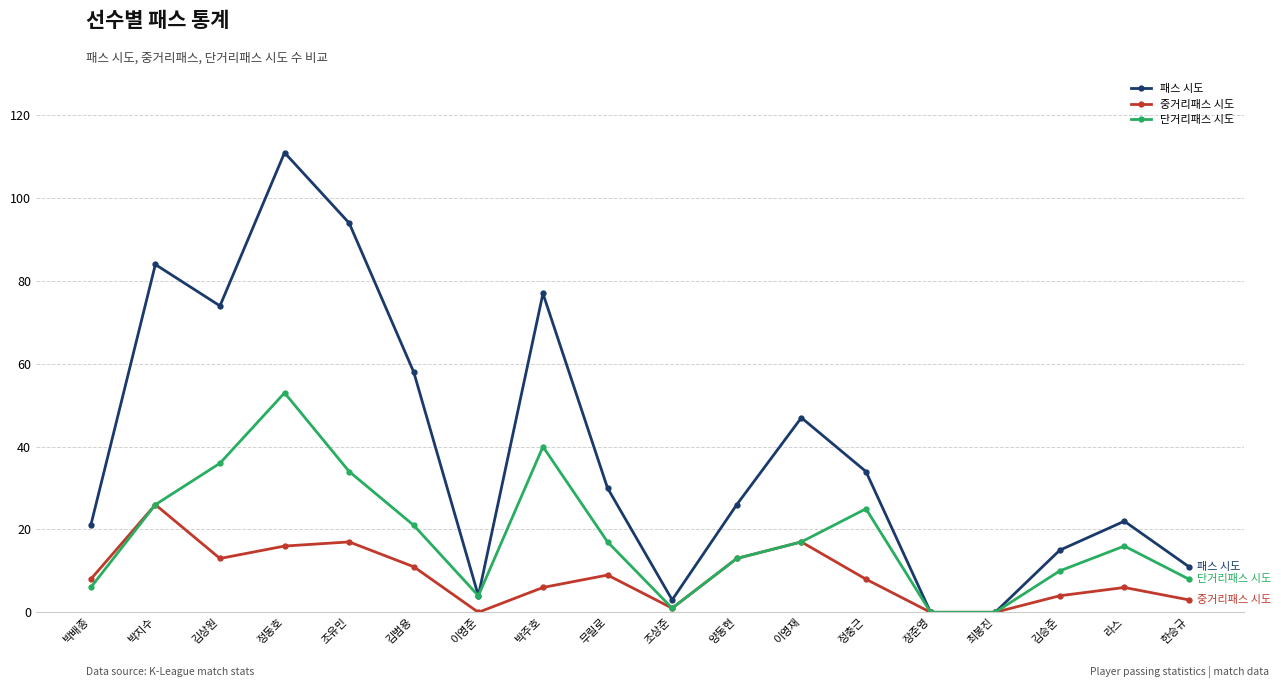

The 중거리패스 시도 series shows 0 at 최봉진. True or false?

True